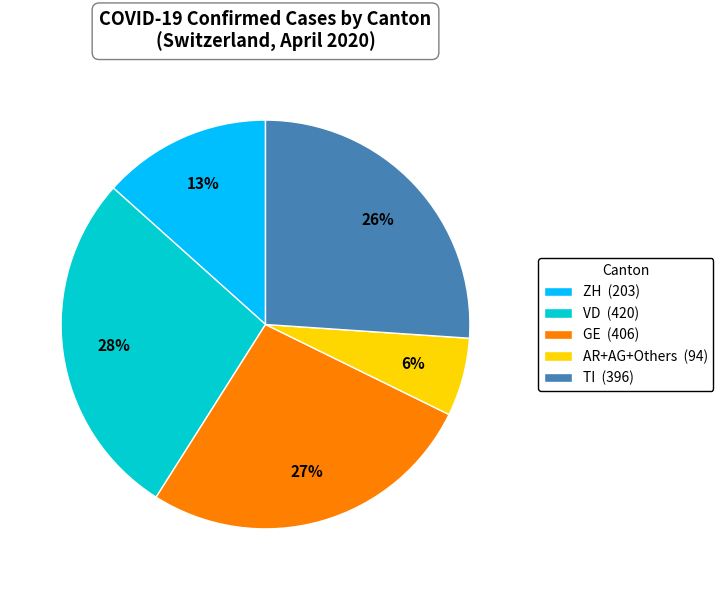

Do TI (396) and AR+AG+Others (94) together represent more than half of the pie?

No